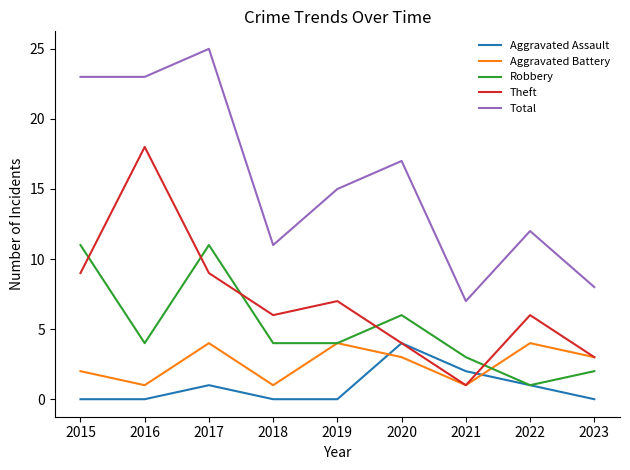

The Aggravated Battery series shows 2 at 2019. True or false?

False